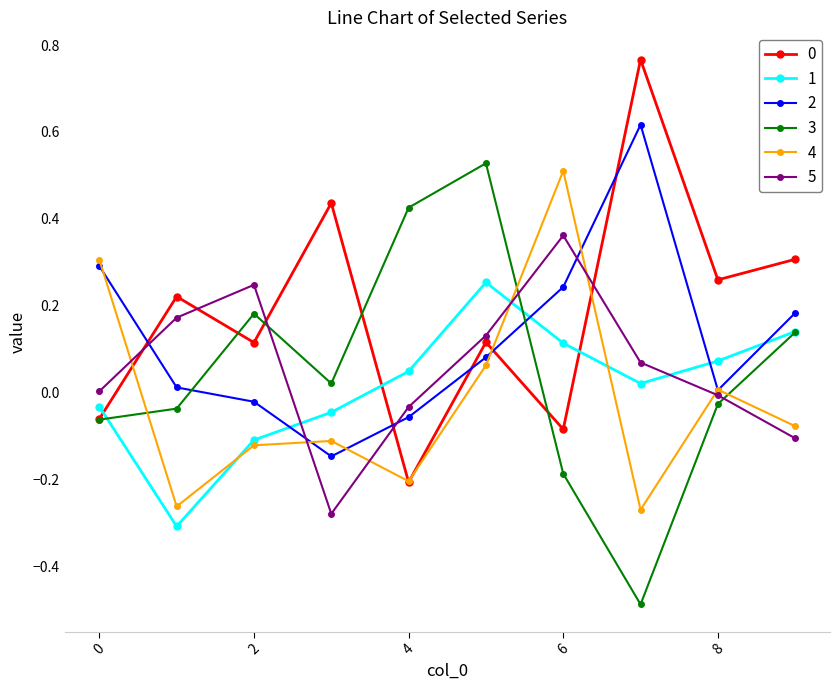

True or false: 2 and 3 intersect in this chart.

True